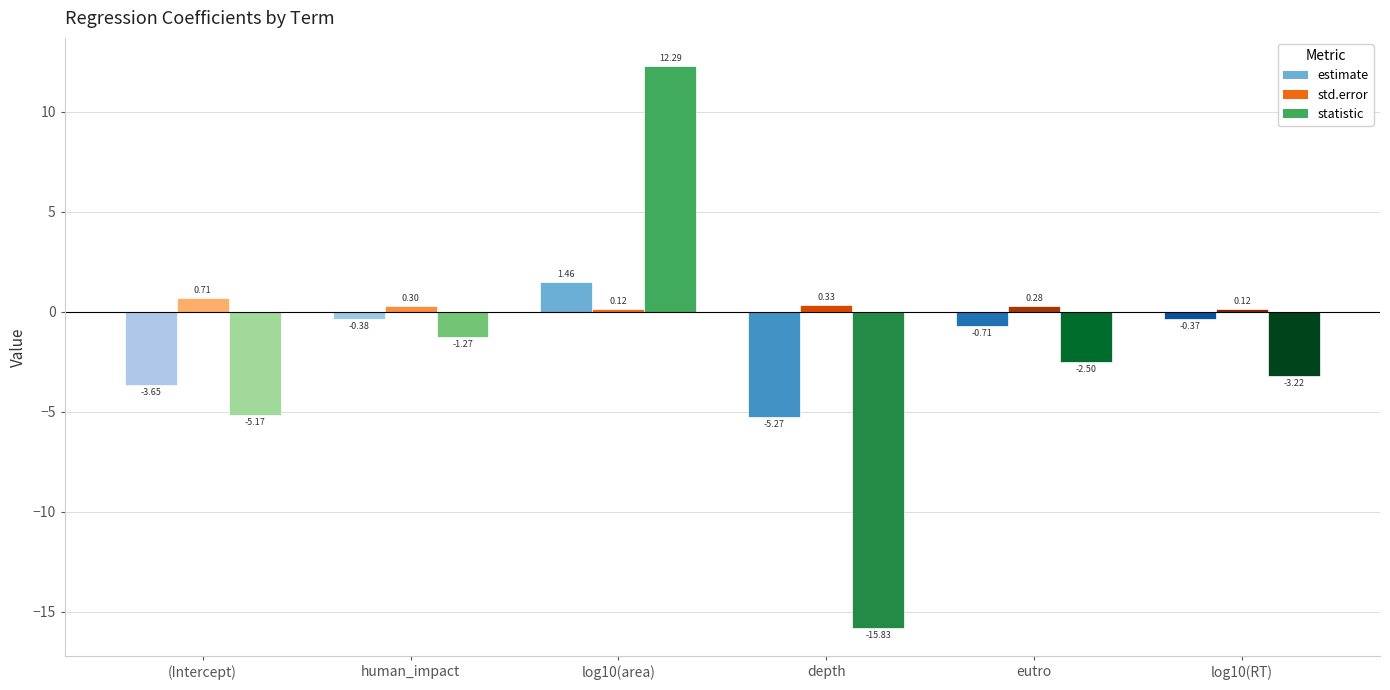

Are the bars horizontal?

No